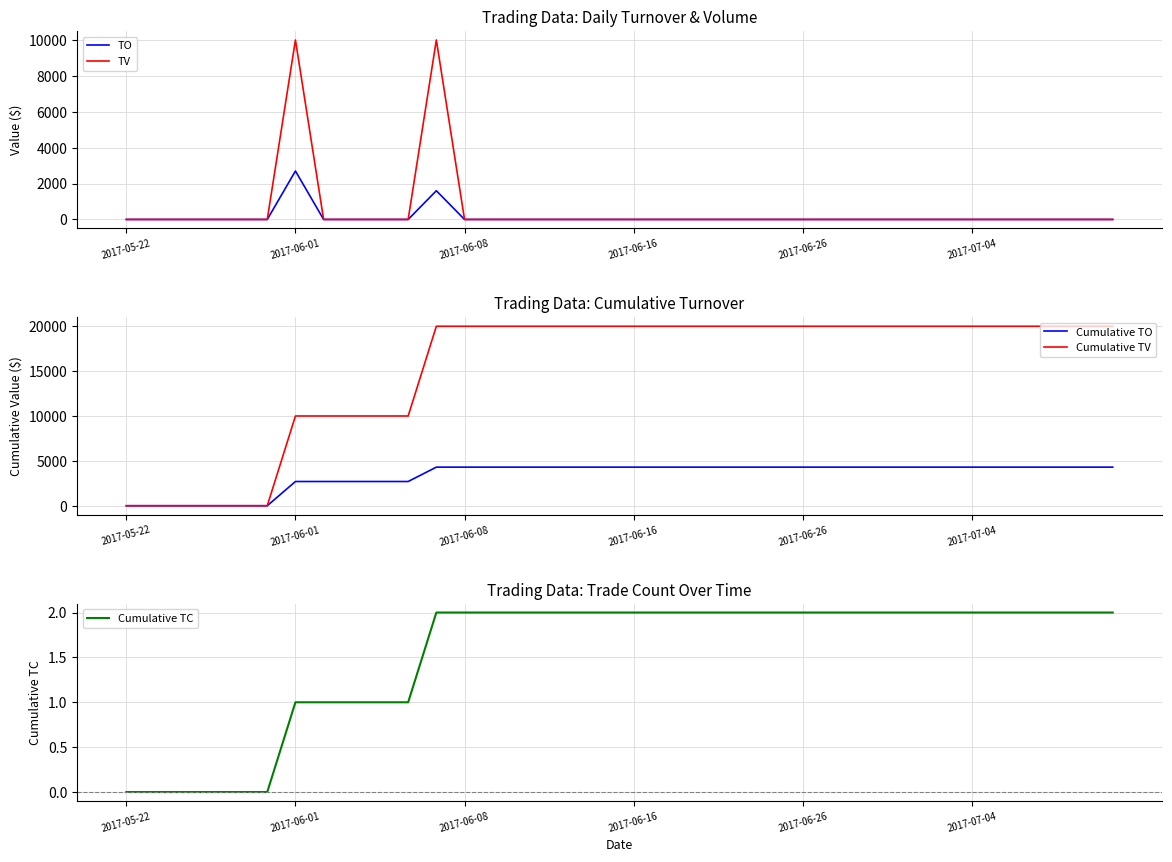

What is the sum of all TV values?

20000